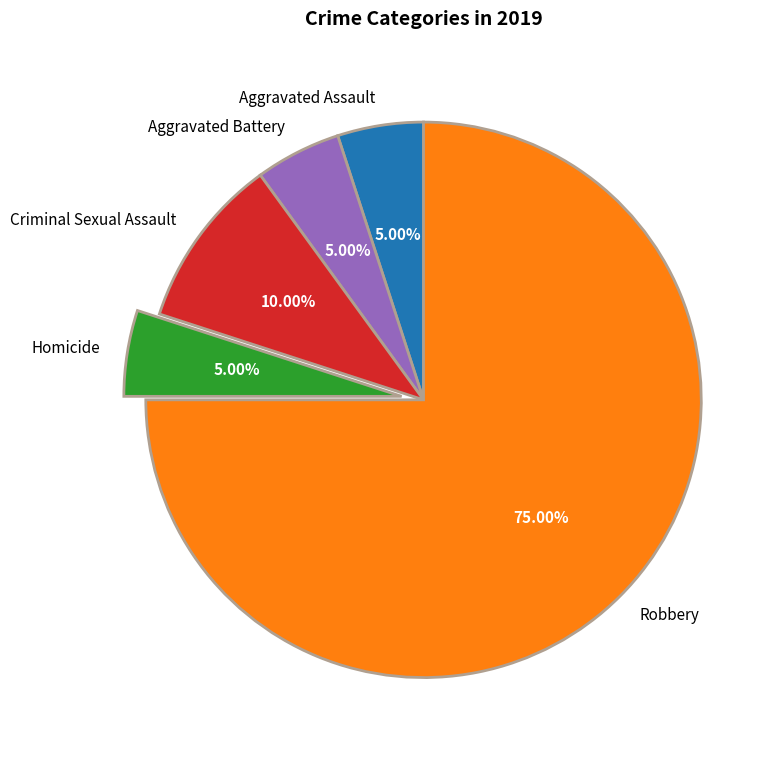

To the nearest percent, what is the difference between the Homicide and Criminal Sexual Assault slice percentages?

5%